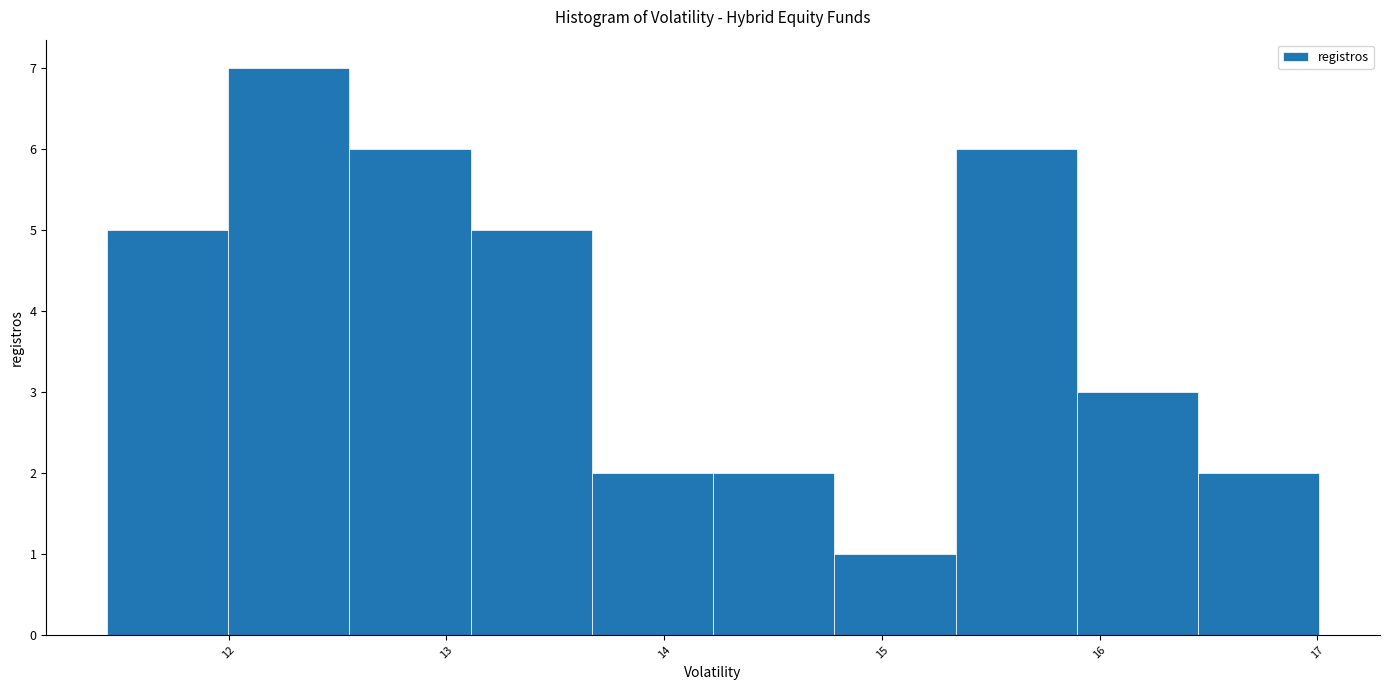

How tall is the bar that spans 13.1 to 13.7 on the x-axis? Neither the bar edges nor the heights are printed on the chart, so give them approximately, as read against the axes.

5